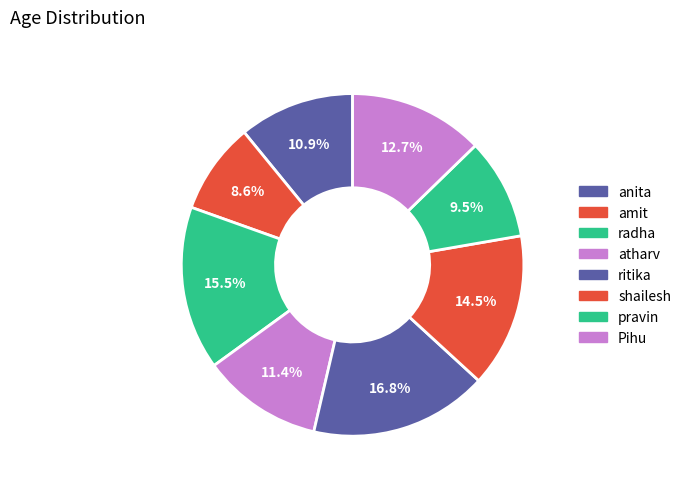

How many segments does this pie chart have?

8